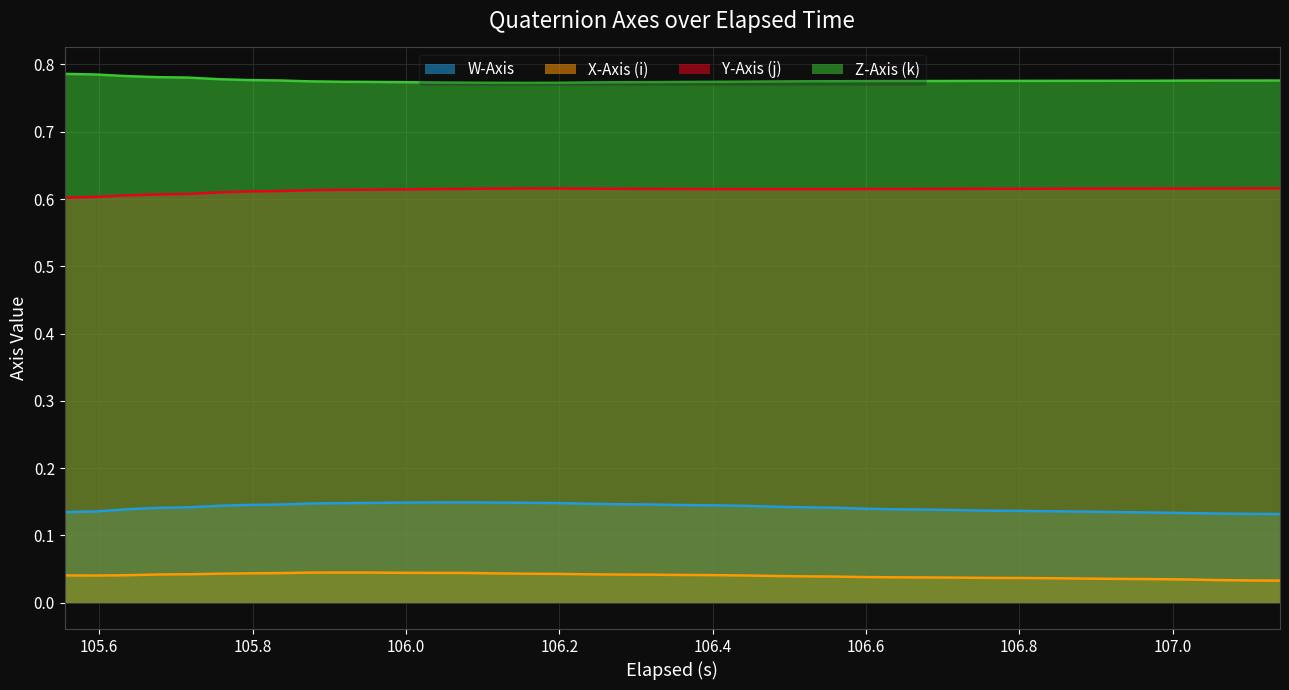

Which series has the largest total across all categories?

Z-Axis (k)